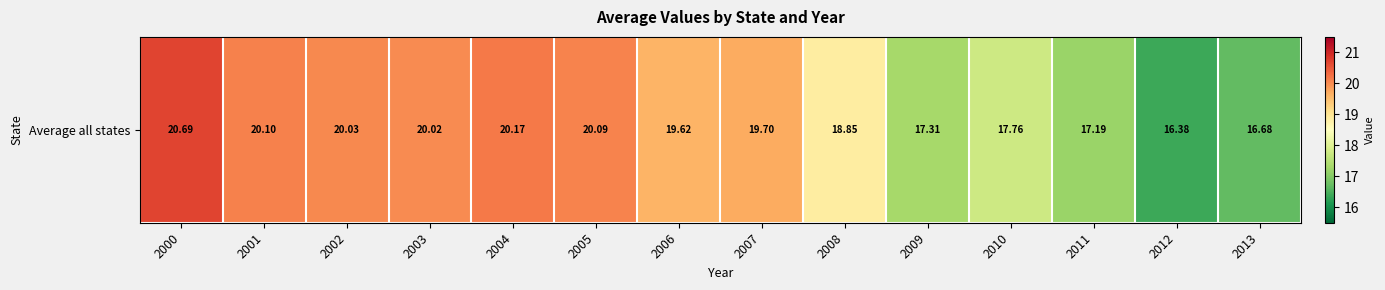

How many data points does each series have?

14